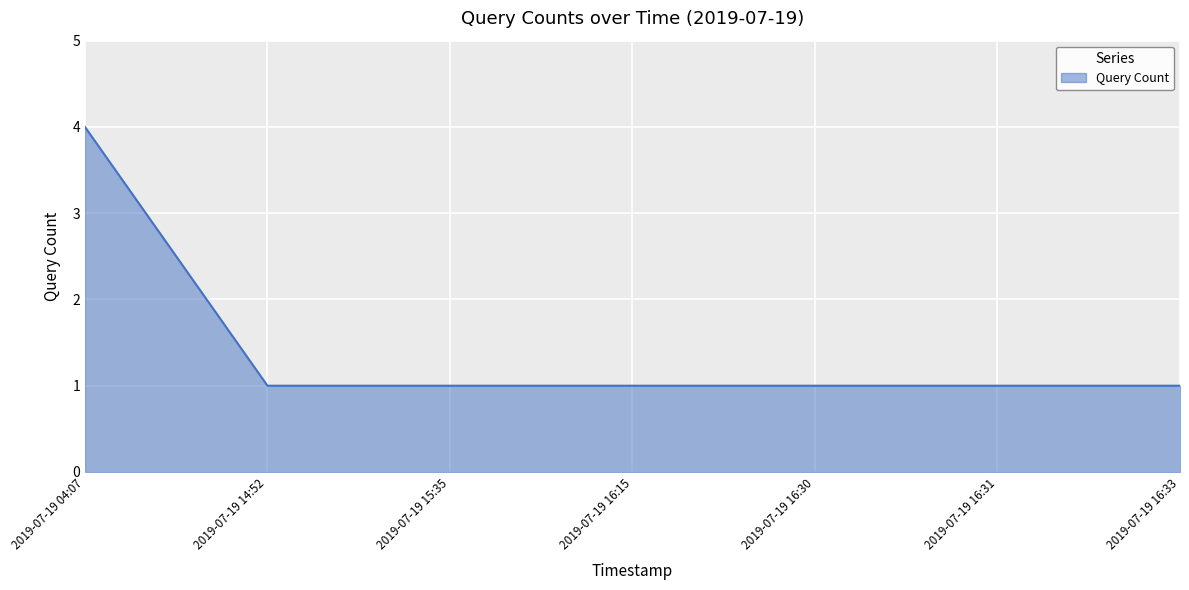

What position from the right is 2019-07-19 16:33?

1